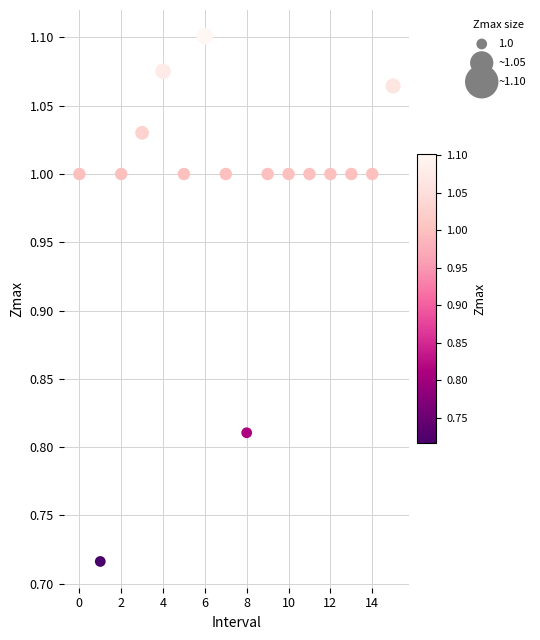

What is the range of Y values (max minus min)?

0.4